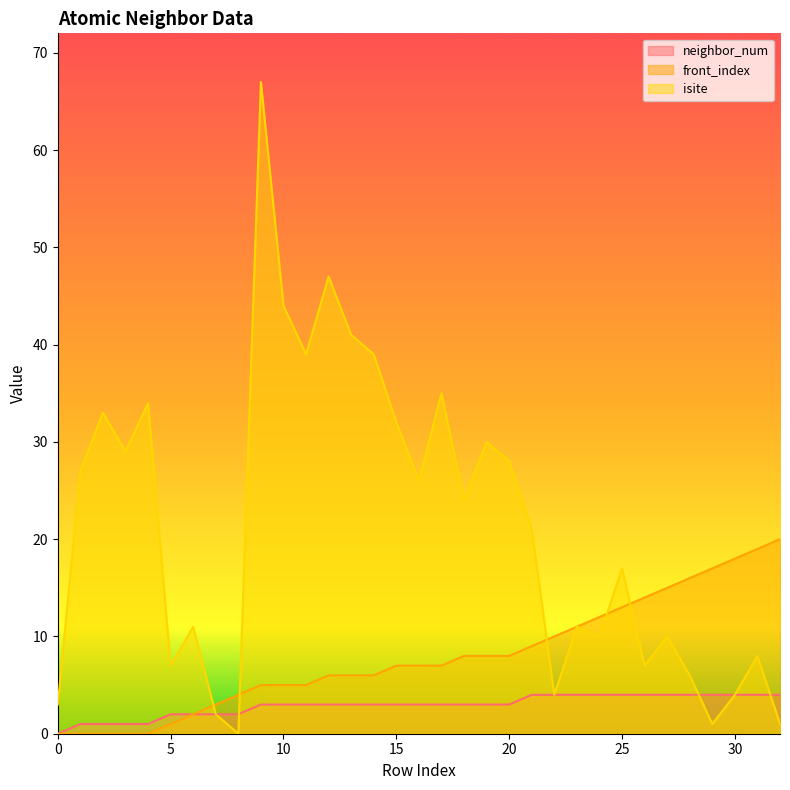

True or false: front_index and neighbor_num cross at least once.

False